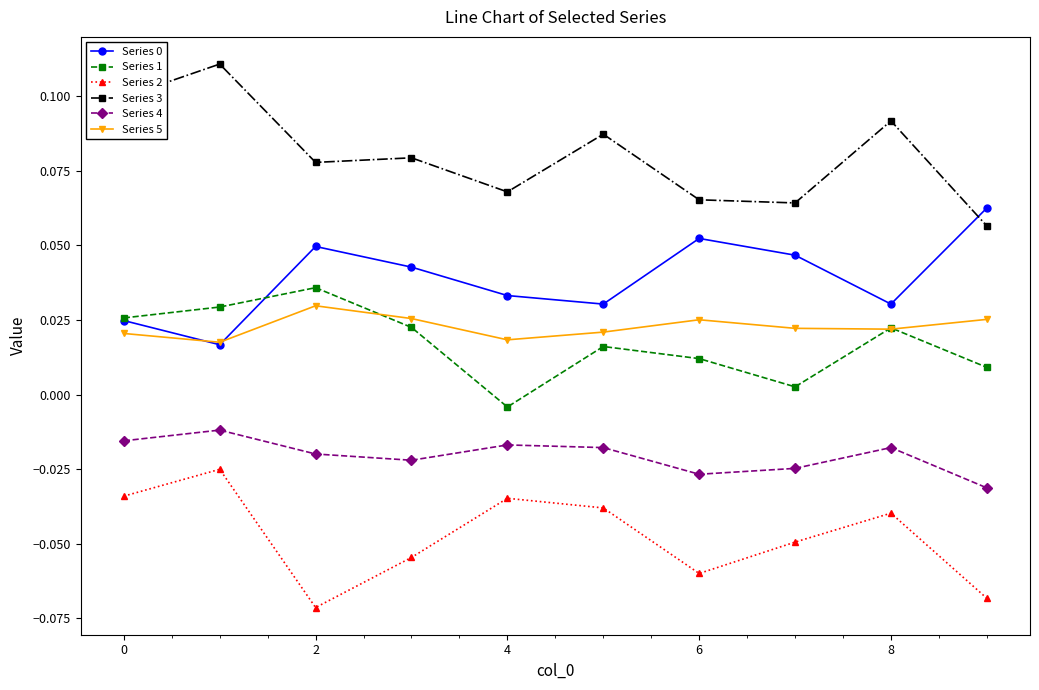

Count the Series 0 values in the range 0 to 1.

10